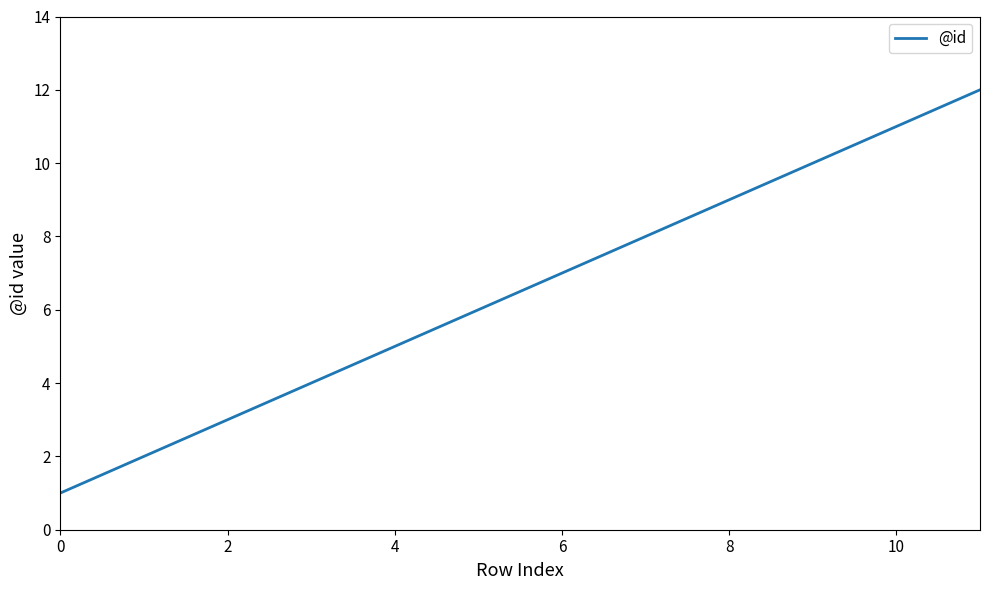

What is the greatest value displayed?

12